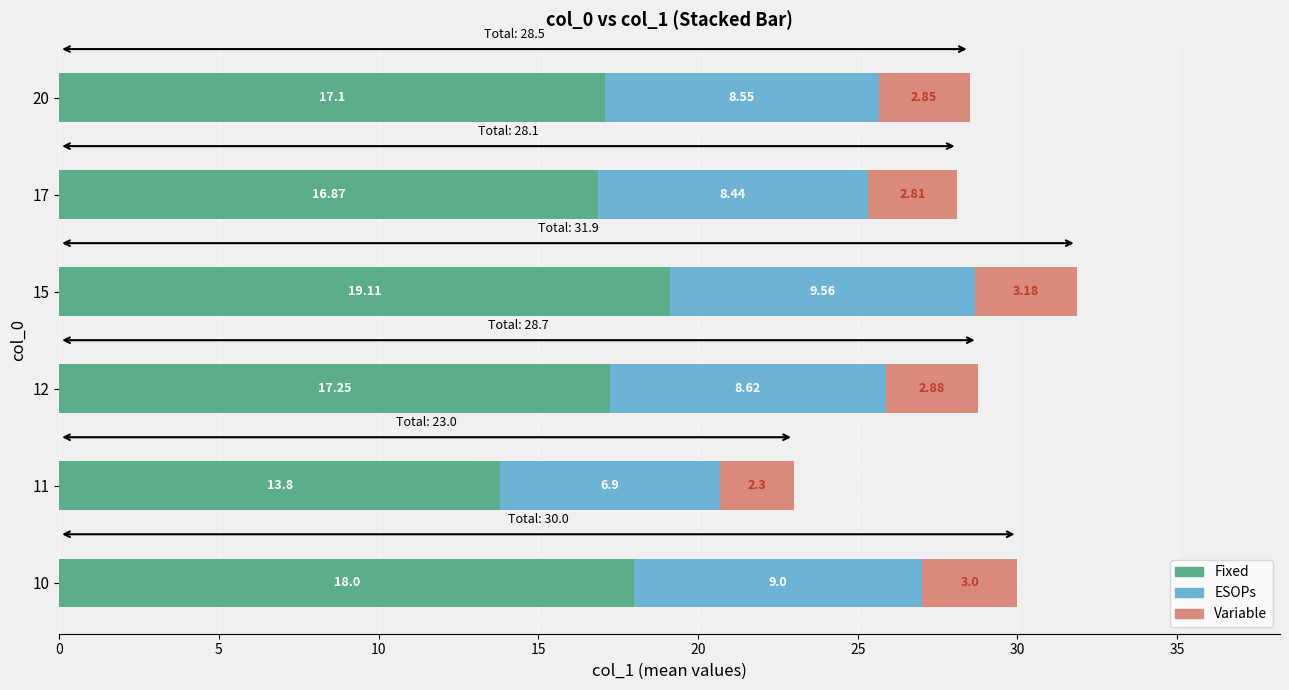

At which category is the sum across all series the highest?

15